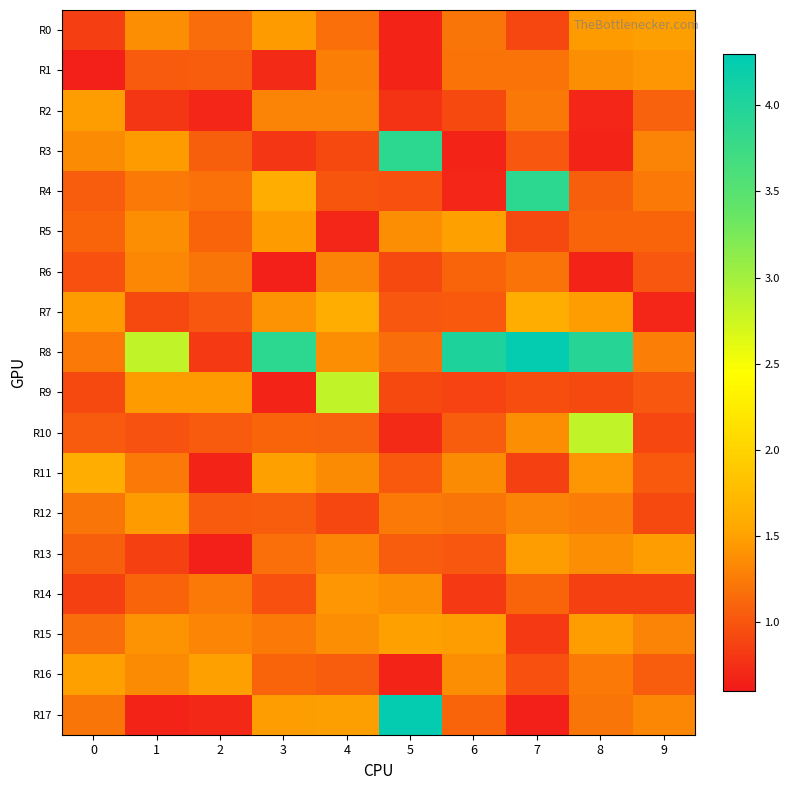

Which series has the widest spread of values?

R17